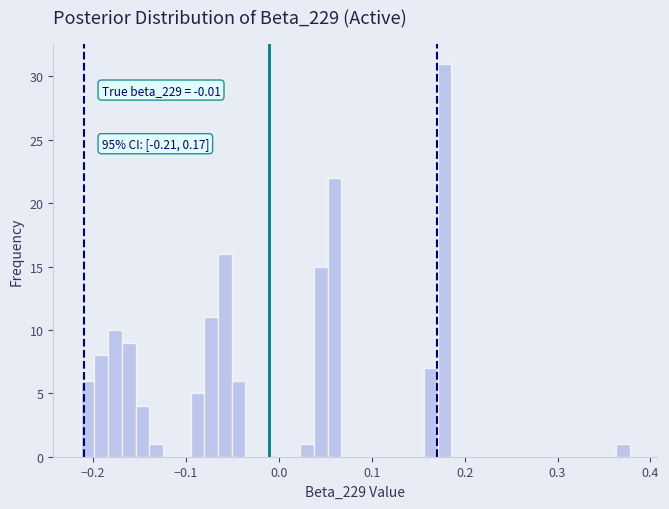

Around what value on the x-axis is the tallest bar? Give the approximate position of its centre, as read against the axis.

0.18